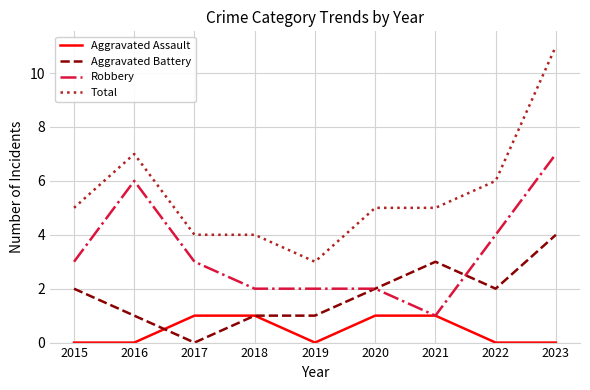

Is it true that Aggravated Battery equals 0 at 2017?

True